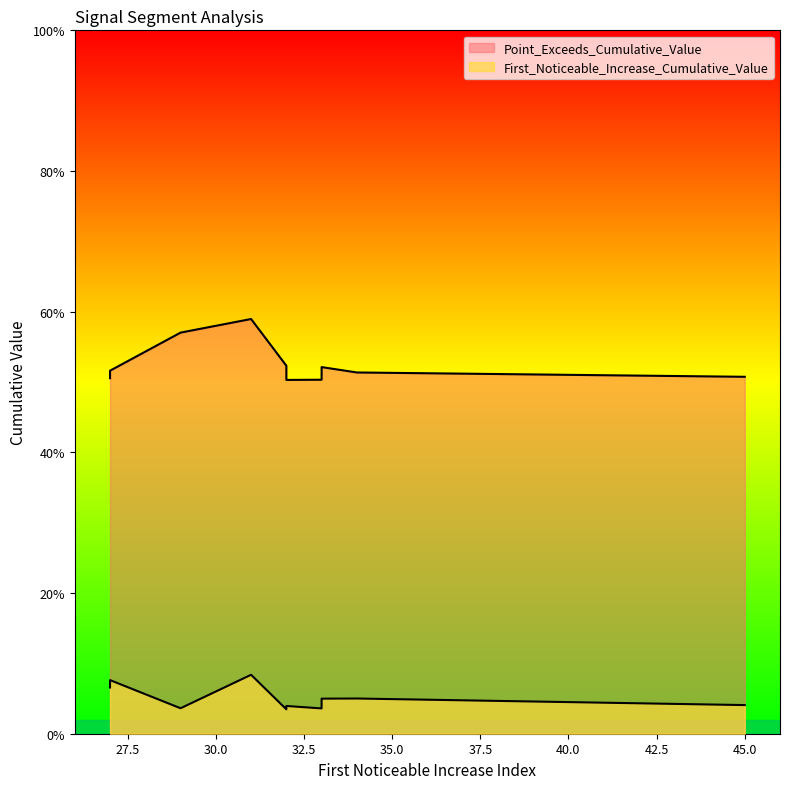

List the labels in order of Point_Exceeds_Cumulative_Value value, largest first.

31, 29, 32, 33, 27, 34, 45, 27, 33, 32